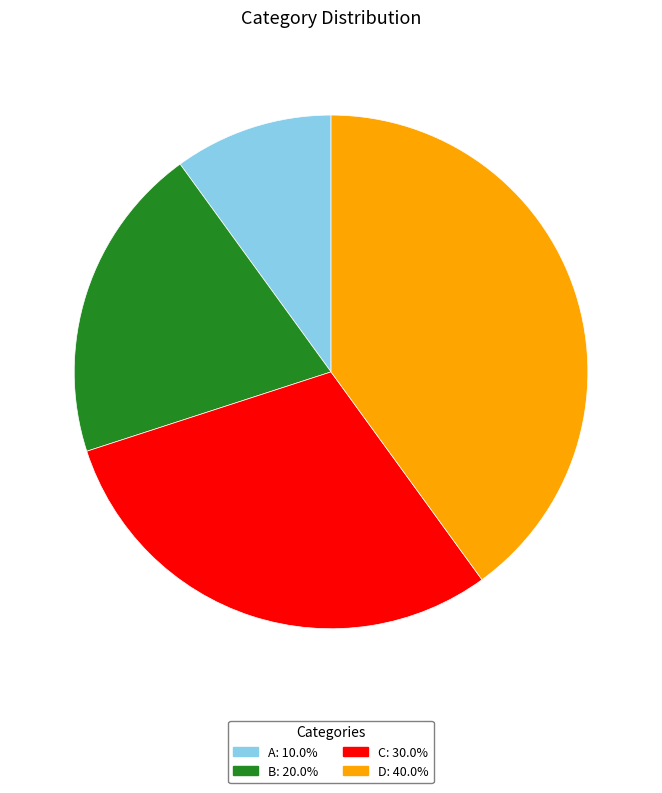

True or false: C accounts for 30% of the total.

True